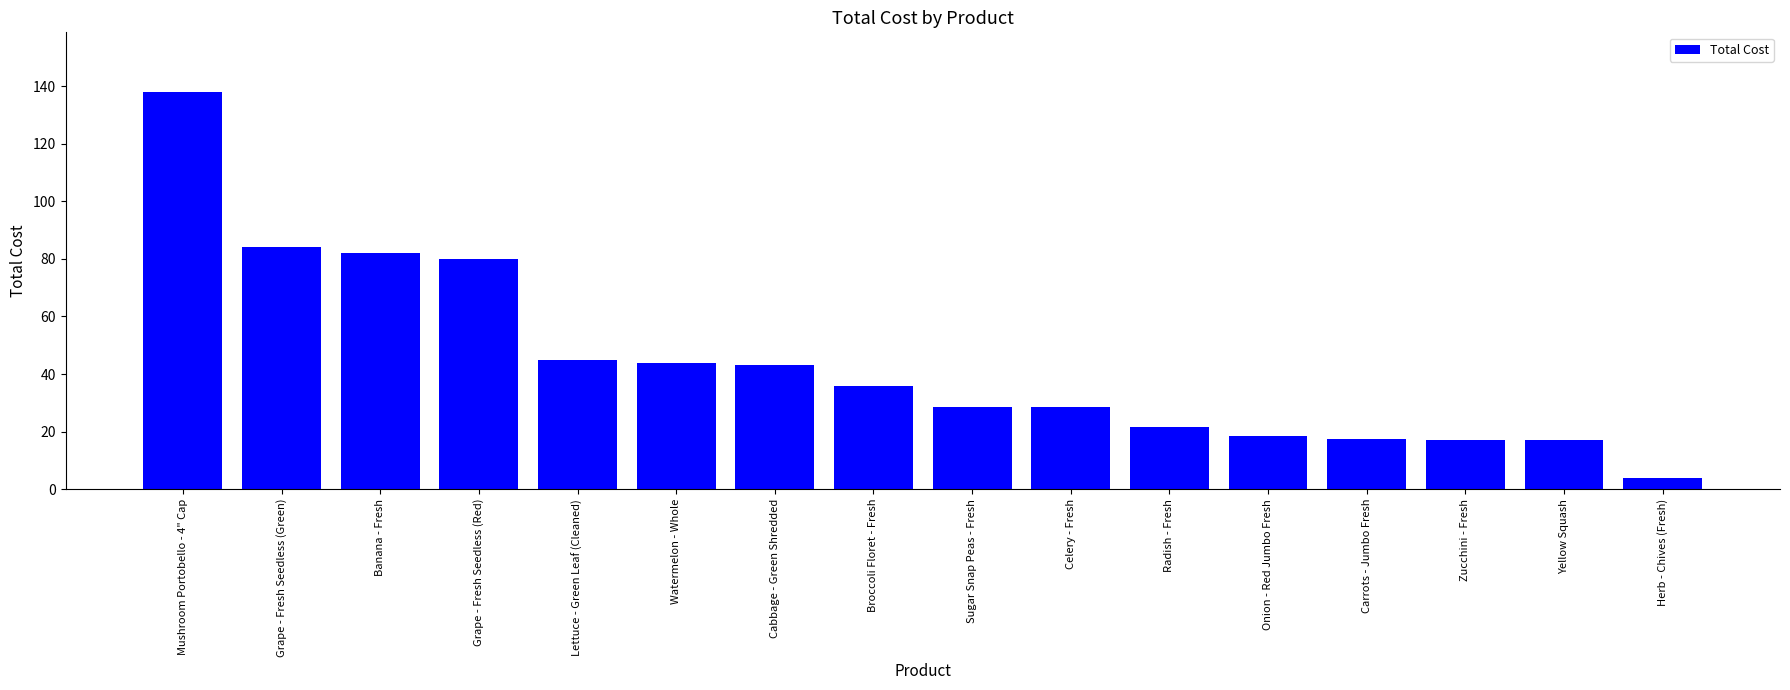

Which category has the highest value across all series?

Mushroom Portobello - 4" Cap